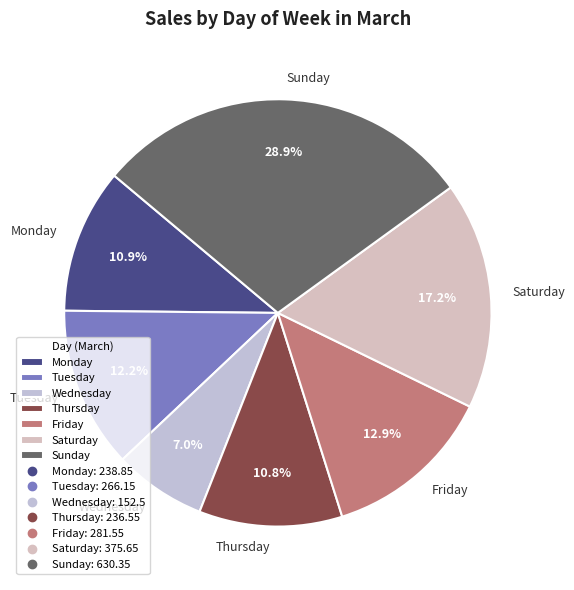

Does Monday represent more than half of the total?

No